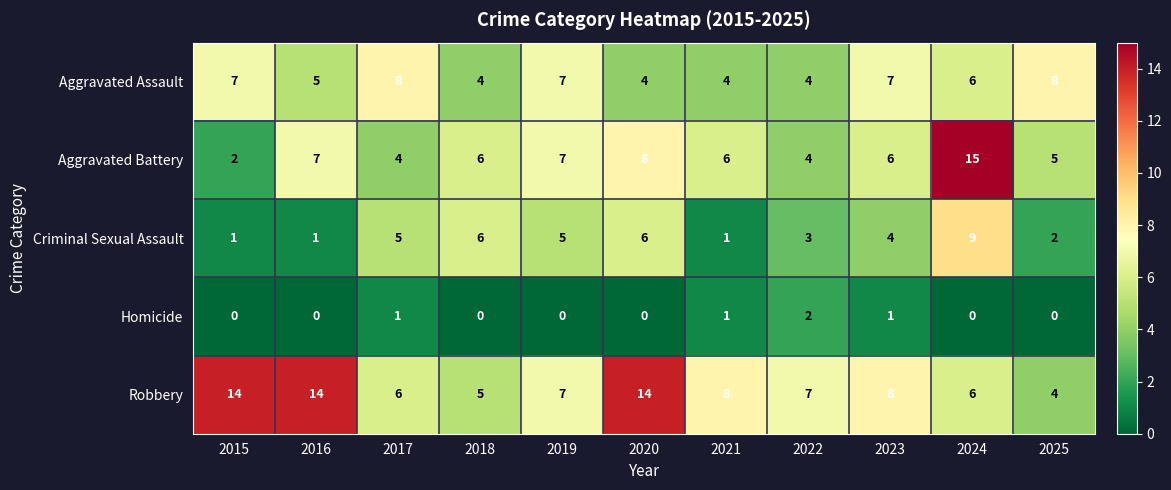

Which series has the largest range (max minus min)?

Aggravated Battery